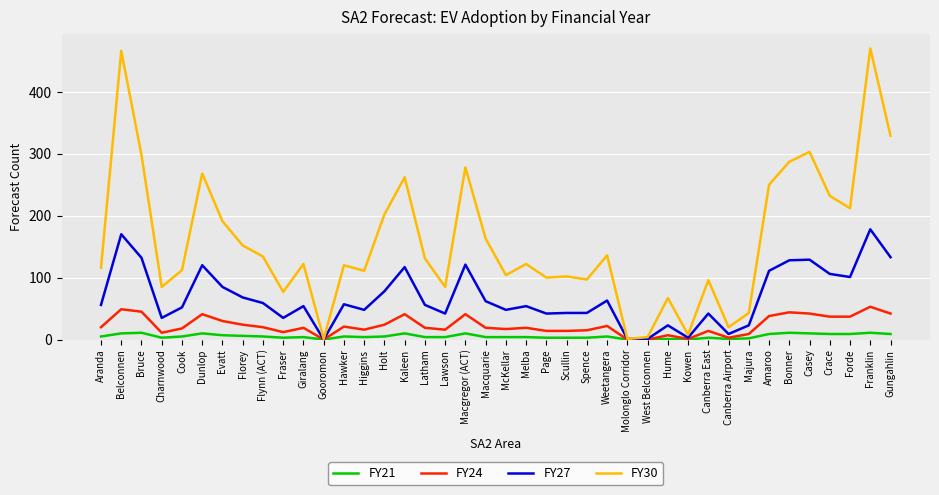

Is it true that FY21 equals 0 at Molonglo Corridor?

True